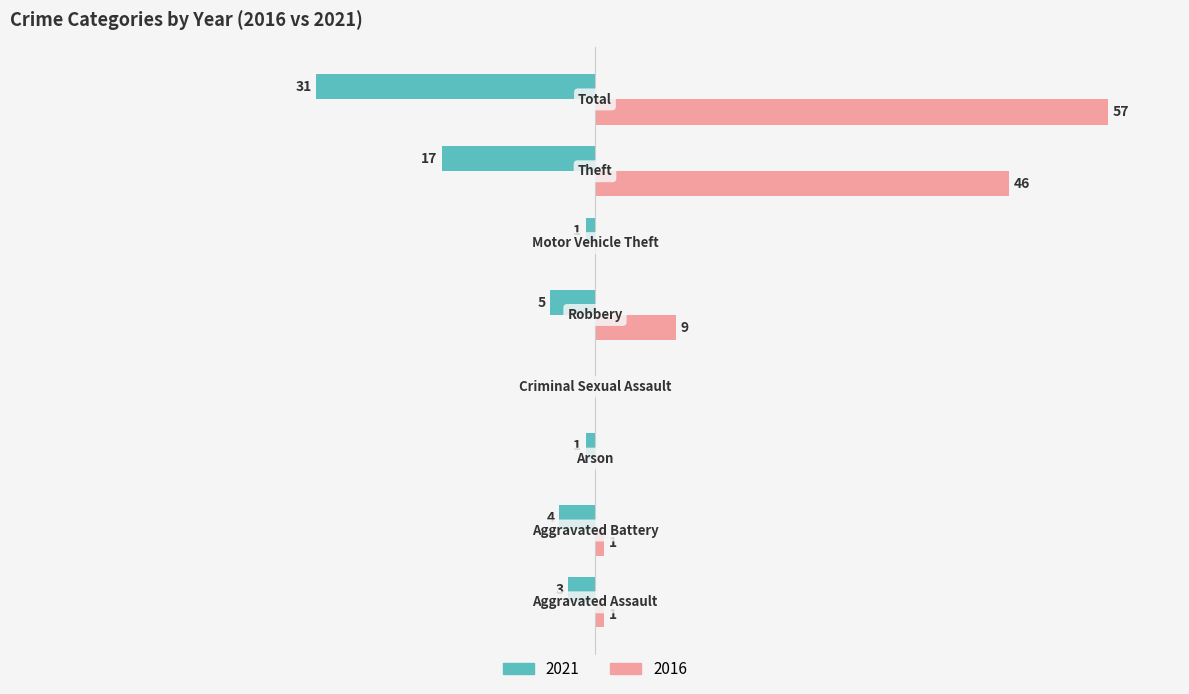

What are all the series names shown in the legend?

2021, 2016